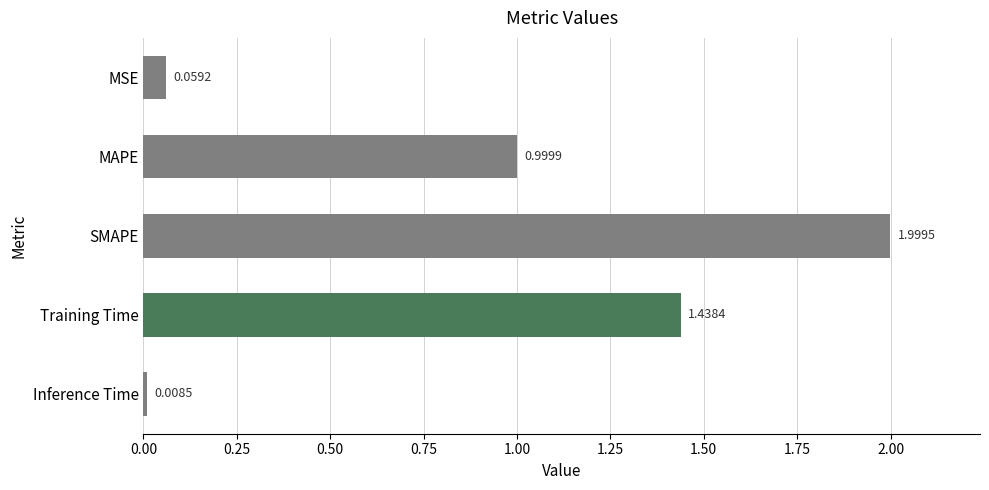

Which category has the highest value across all series?

SMAPE